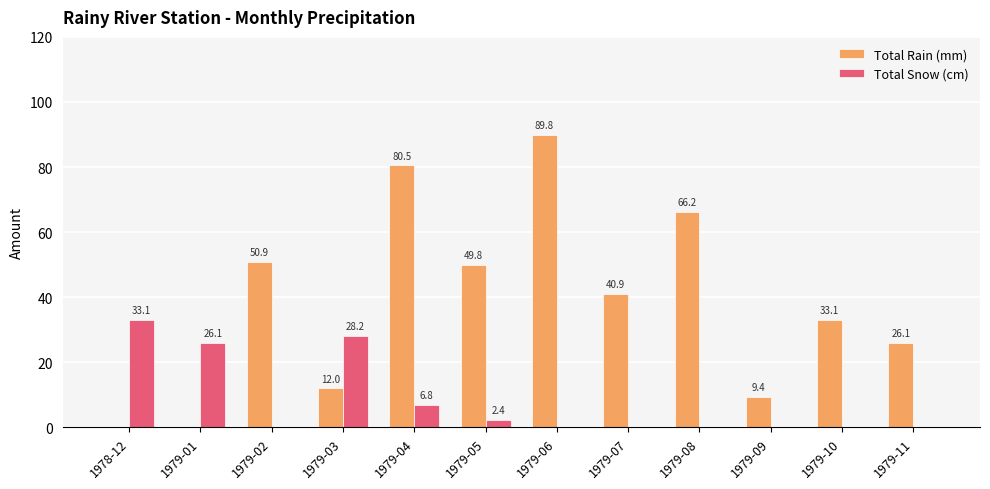

What is the difference between the Total Snow (cm) values at 1979-05 and 1979-08?

2.4